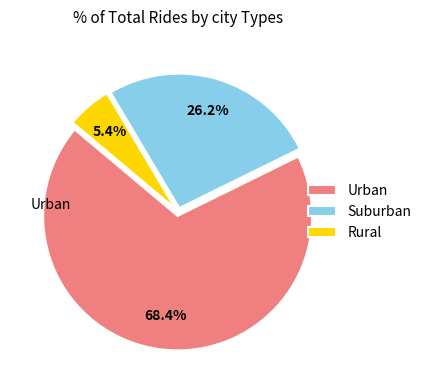

How much of the chart is everything except Suburban?

73.8%